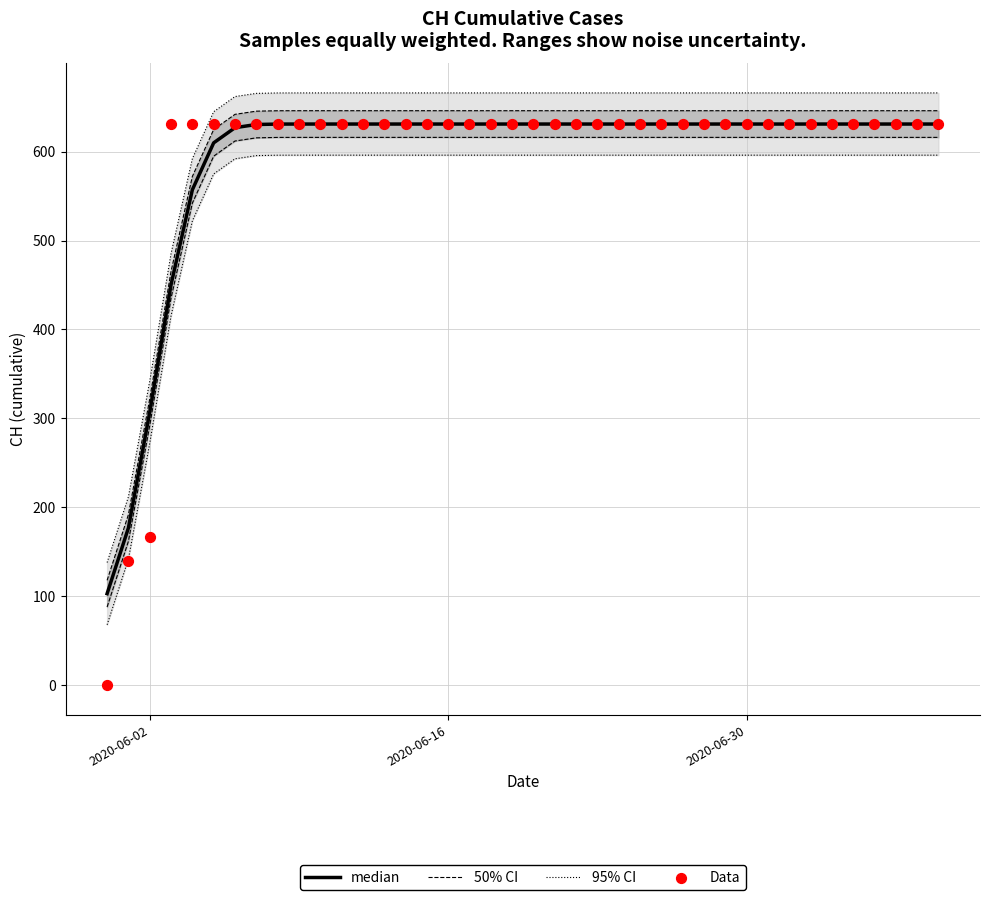

Which series has the largest total across all categories?

median